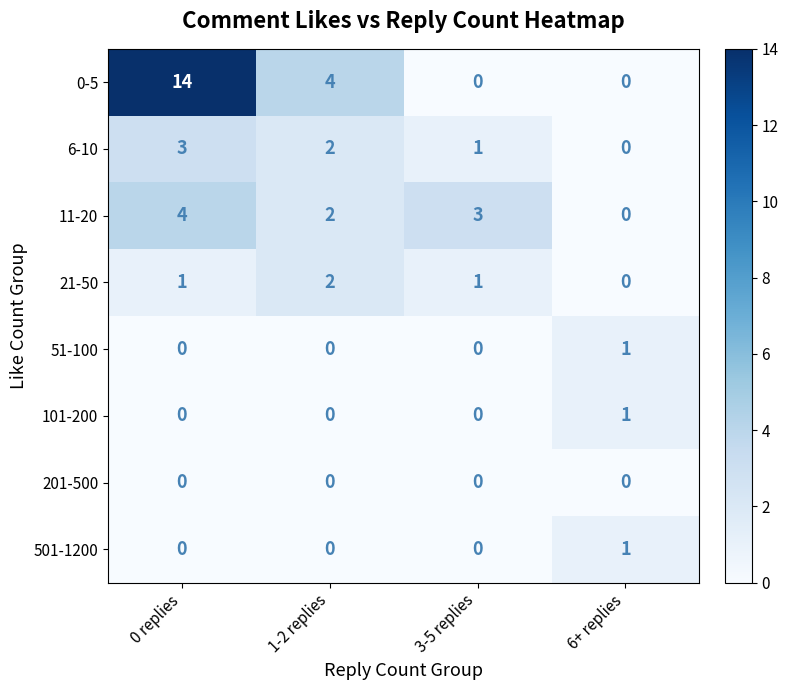

True or false: 501-1200 has a value of 0 at 1-2 replies.

True